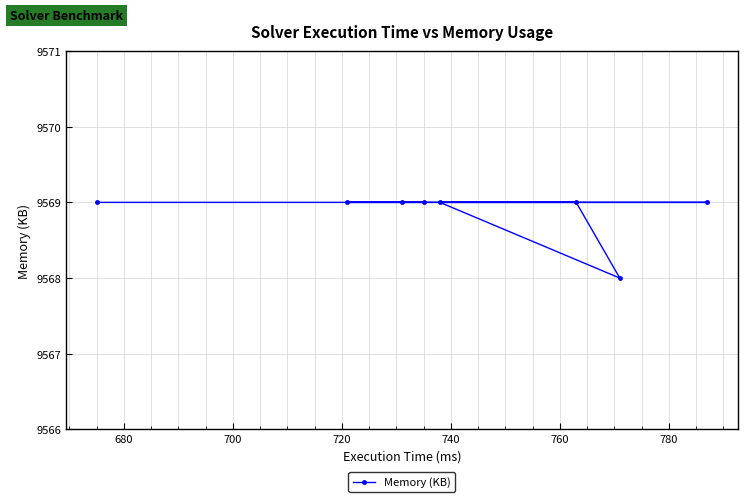

What is the sum of all values?

76551